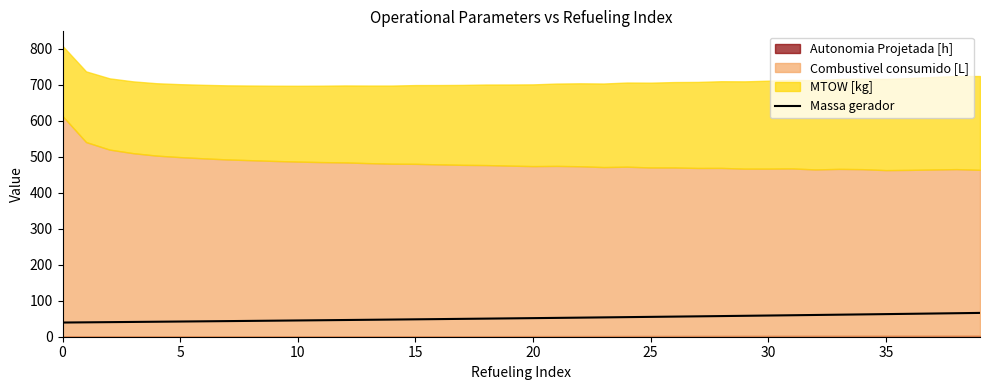

The Massa gerador series shows 14.6 at 30. True or false?

False